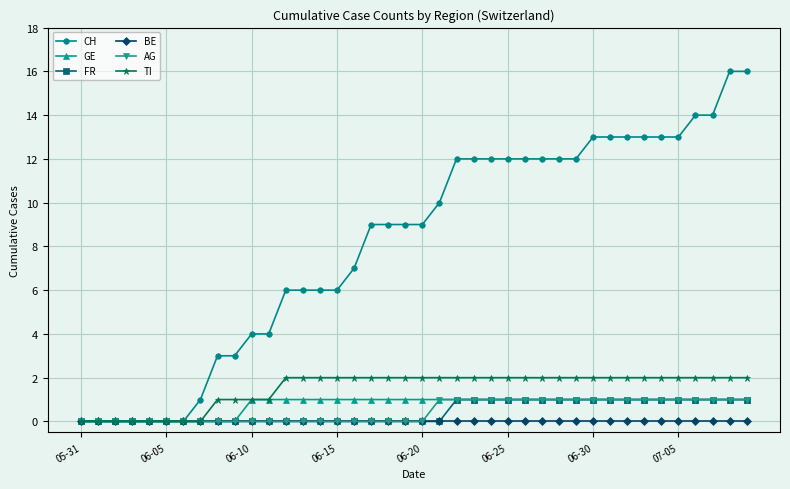

Which series has the largest range (max minus min)?

CH